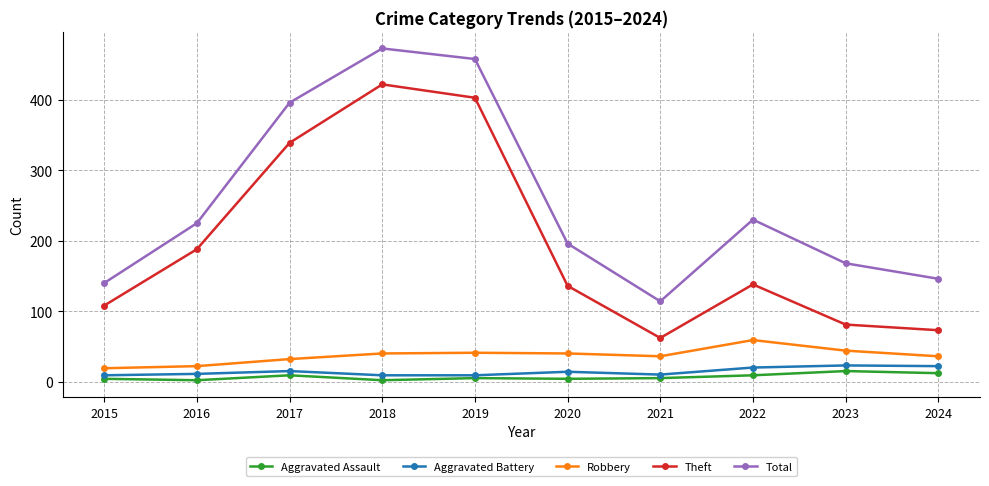

What is the value of the Total point at the 1st from the left?

140